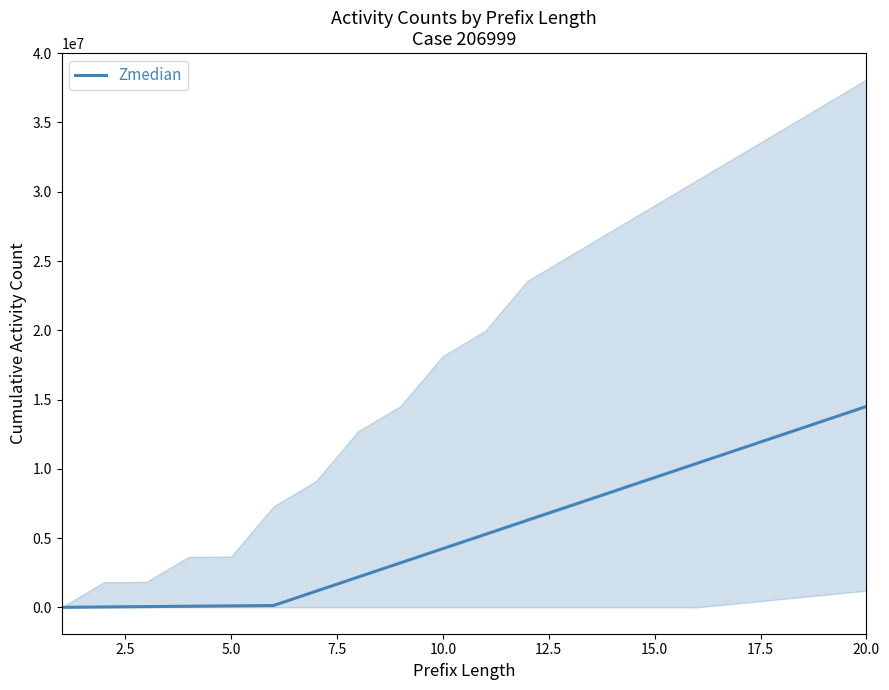

The chart shows a value of 12143073.9 at 13. True or false?

False